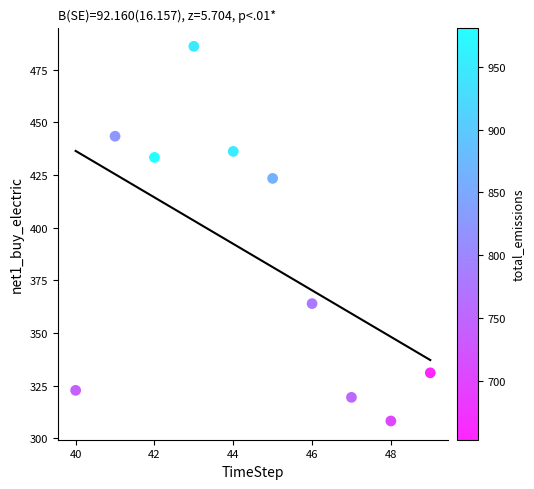

What Y value in the scatter plot is closest to 397?

423.4